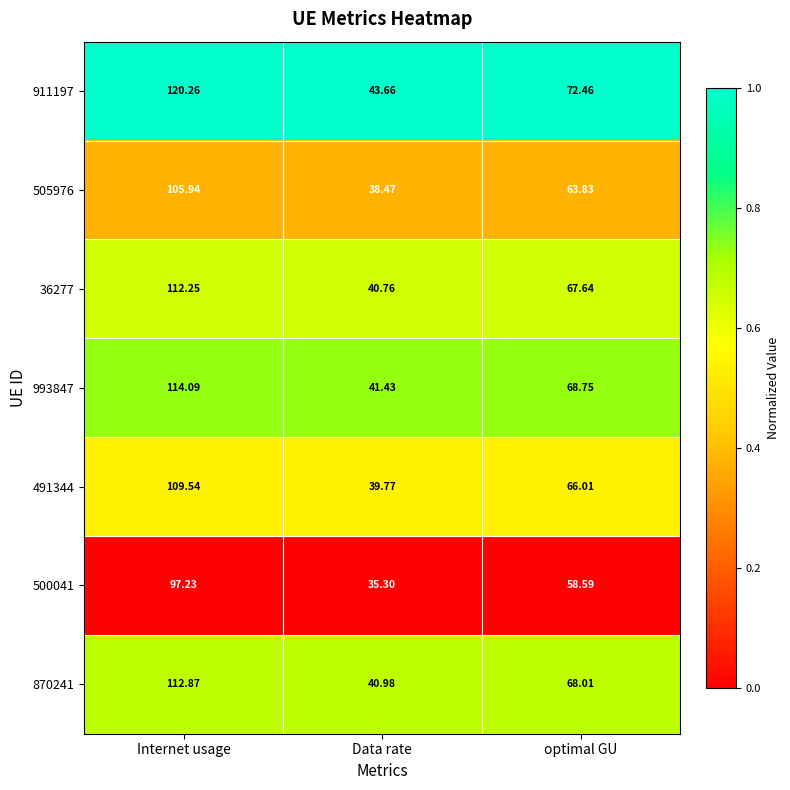

Where does the 500041 series first go above 58?

Internet usage